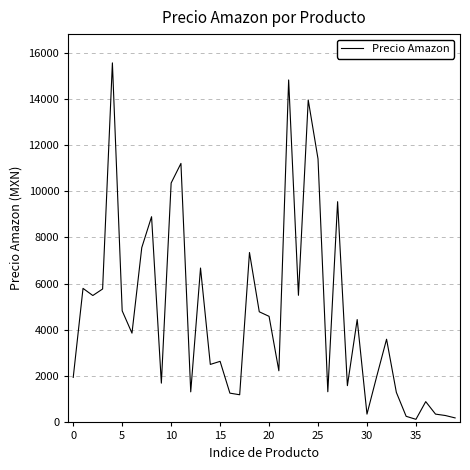

What is the maximum value shown in the chart?

15554